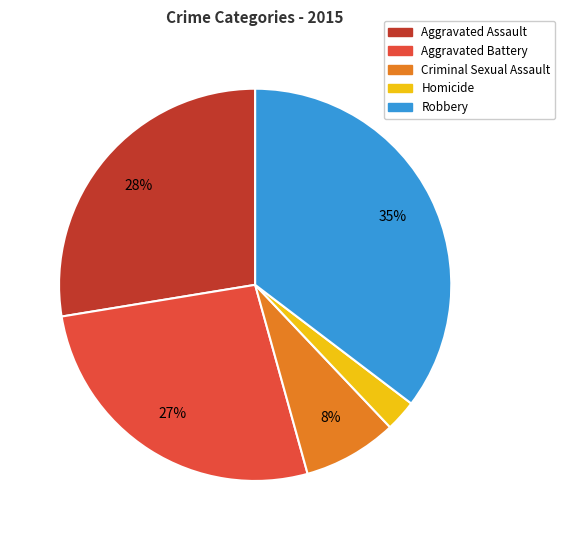

Combined, do Robbery and Aggravated Assault account for over 50%?

Yes